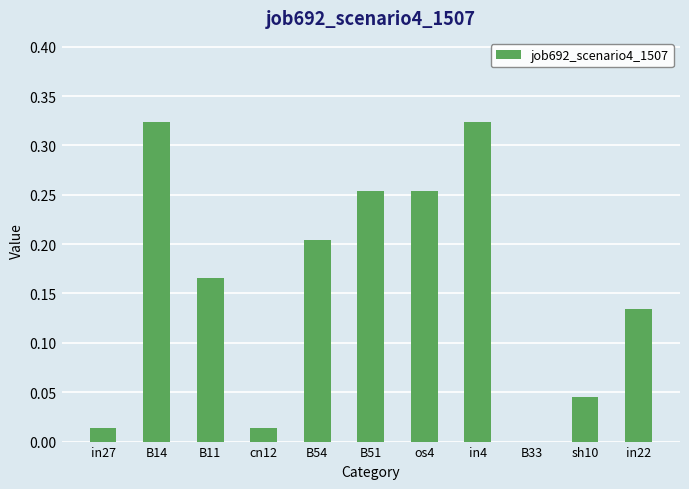

What is the change in value from B14 to B51?

-0.1